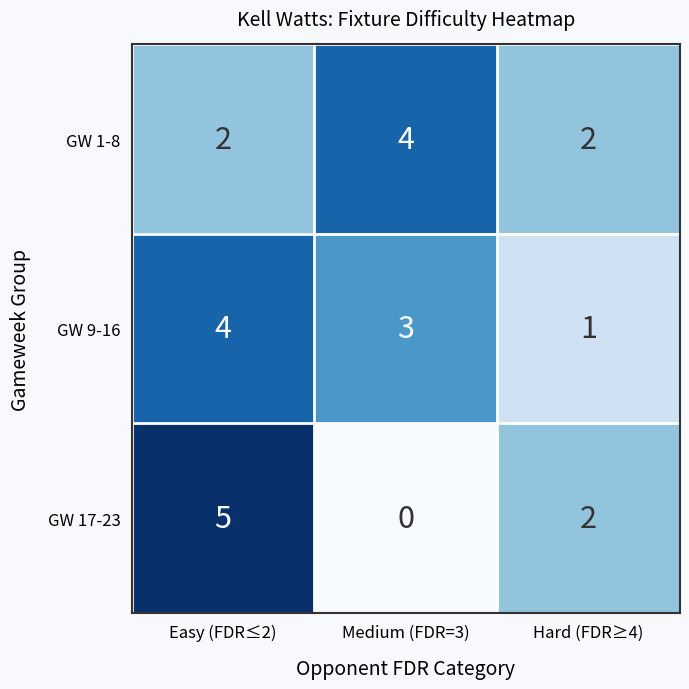

What is the maximum value shown in the chart?

5